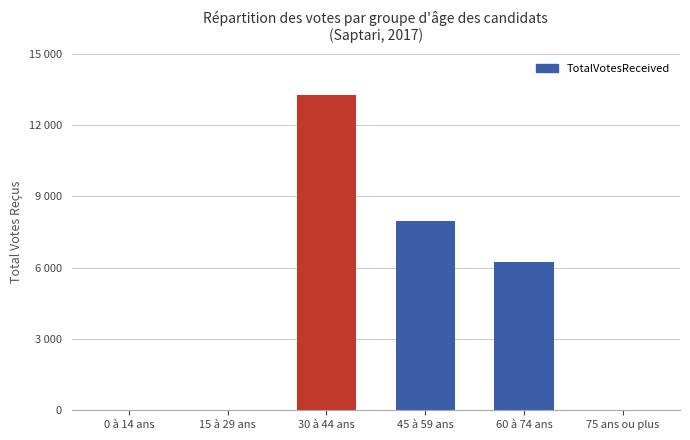

Reading left to right, list all the values displayed in this chart.

0	0	13253	7960	6214	0